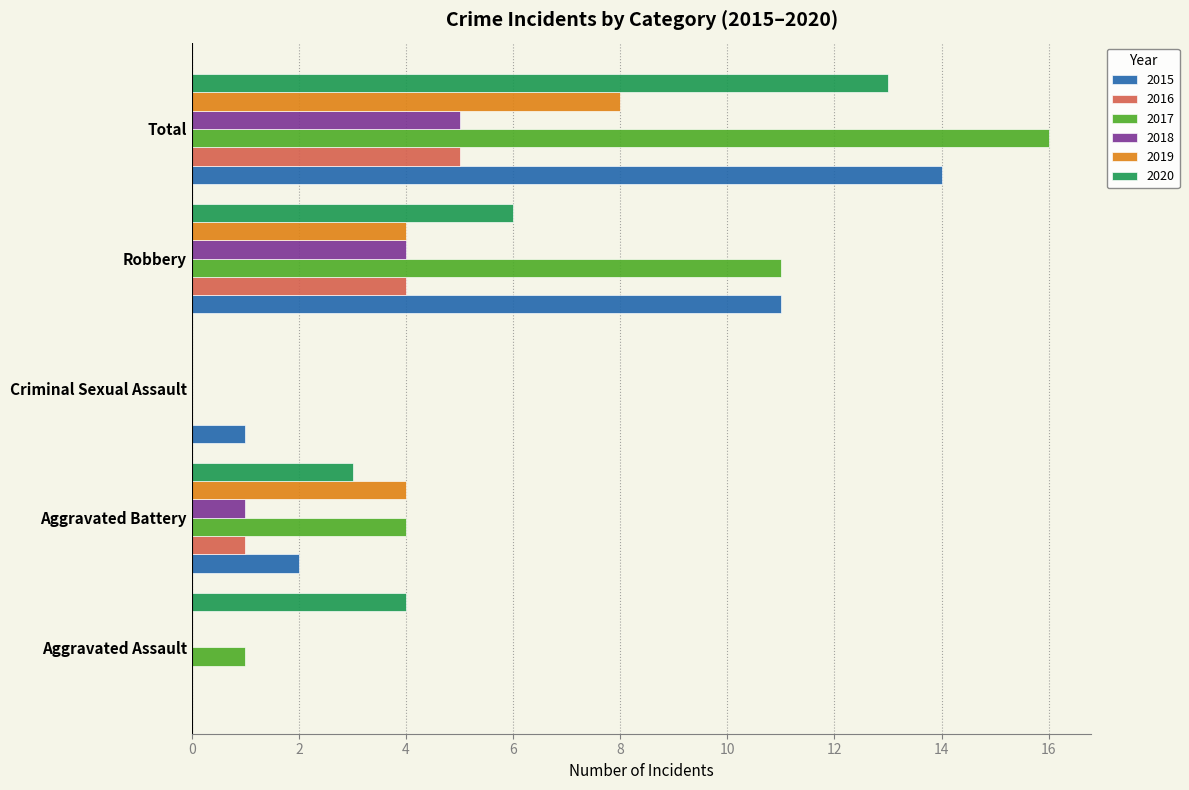

Which series has the largest total across all categories?

2017